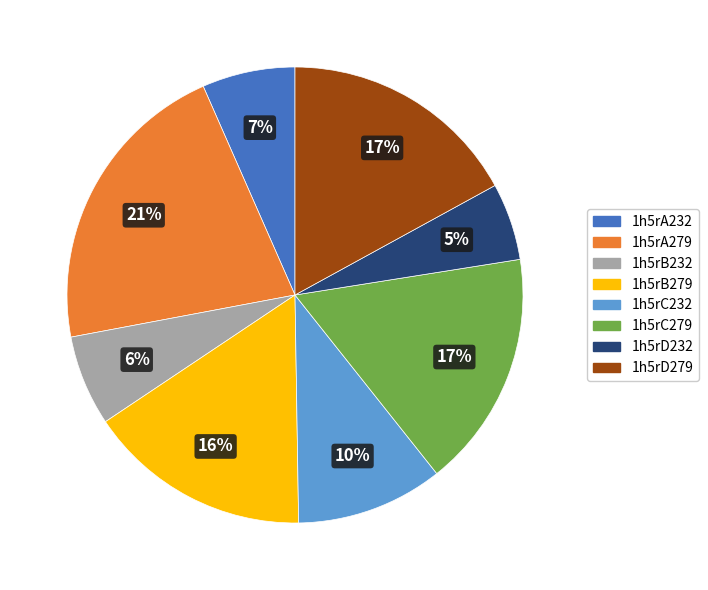

Between 1h5rC279 and 1h5rB279, which is larger?

1h5rC279